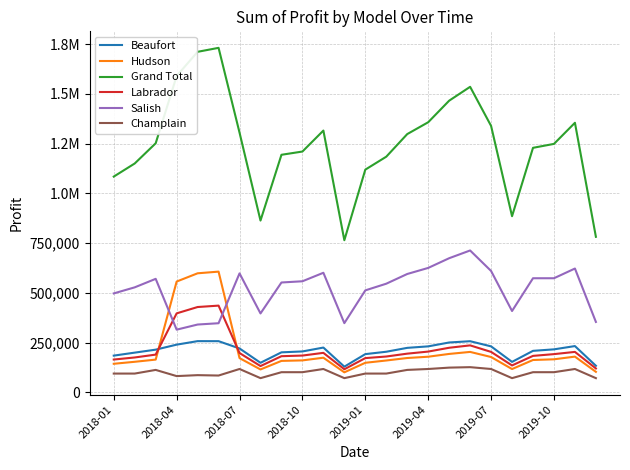

What is the highest value of the Champlain series?

126500.0